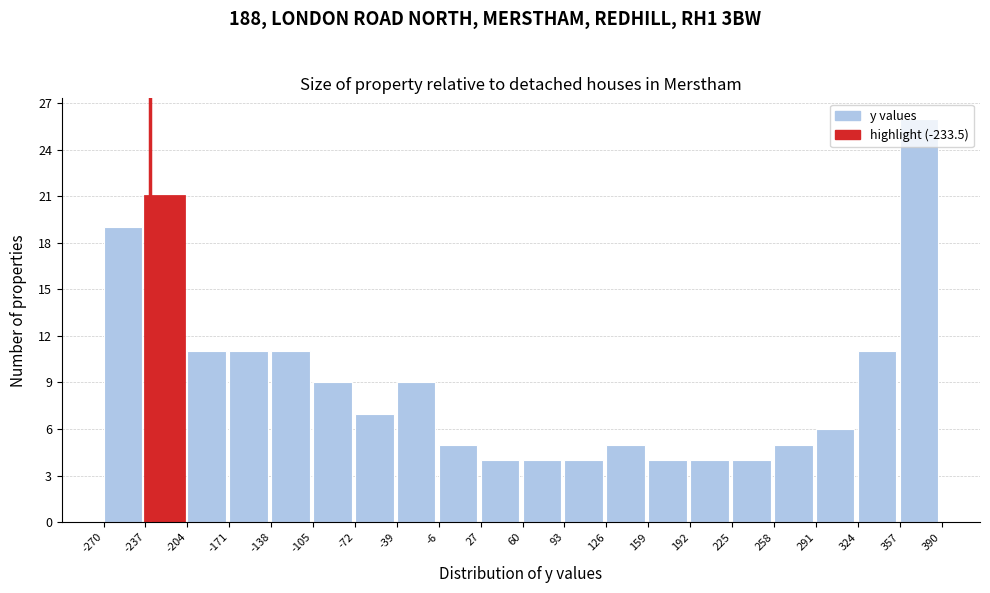

How tall is the bar that spans 93 to 126 on the x-axis? The values are not printed on the chart, so give them approximately, as read against the axis.

4